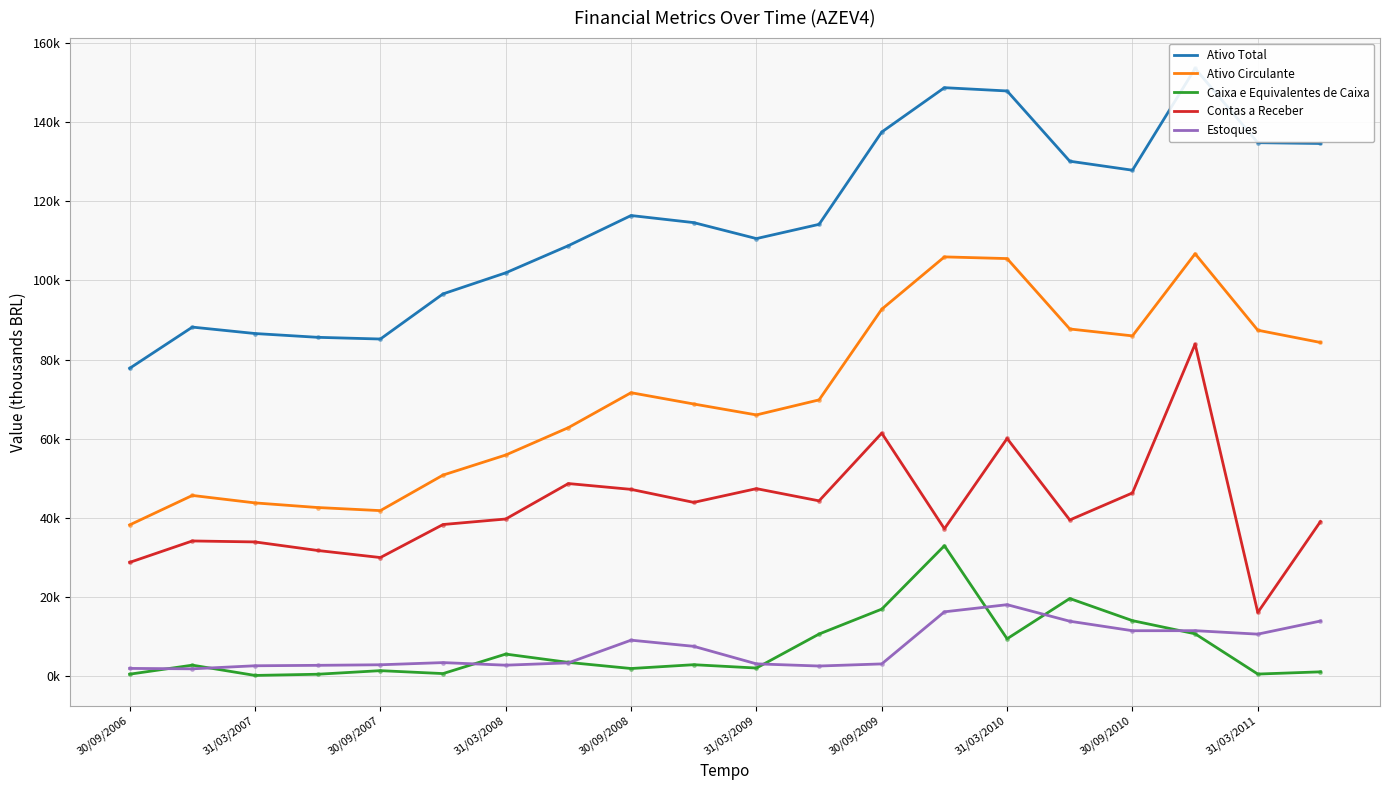

Reading left to right, transcribe all the data shown in this chart.

Ativo Total: 77811.0	88215.0	86592.0	85635.0	85205.0	96606.0	101923.0	108785.0	116398.0	114608.0	110573.0	114171.0	137488.0	148690.0	147859.0	130116.0	127844.0	153548.0	134796.0	134594.0
Ativo Circulante: 38254.0	45697.0	43813.0	42641.0	41862.0	50839.0	55908.0	62825.0	71646.0	68793.0	66036.0	69834.0	92730.0	105950.0	105523.0	87743.0	85998.0	106739.0	87430.0	84333.0
Caixa e Equivalentes de Caixa: 551.0	2830.0	234.0	535.0	1441.0	701.0	5627.0	3525.0	1981.0	2944.0	2103.0	10692.0	16982.0	32999.0	9491.0	19662.0	14072.0	10748.0	581.0	1141.0
Contas a Receber: 28788.0	34201.0	33952.0	31793.0	30010.0	38353.0	39744.0	48699.0	47229.0	43939.0	47413.0	44328.0	61434.0	37278.0	60082.0	39497.0	46327.0	83923.0	16142.0	39105.0
Estoques: 2007.0	1903.0	2675.0	2786.0	2926.0	3477.0	2823.0	3411.0	9140.0	7586.0	3158.0	2611.0	3144.0	16301.0	18104.0	13926.0	11527.0	11540.0	10663.0	13975.0